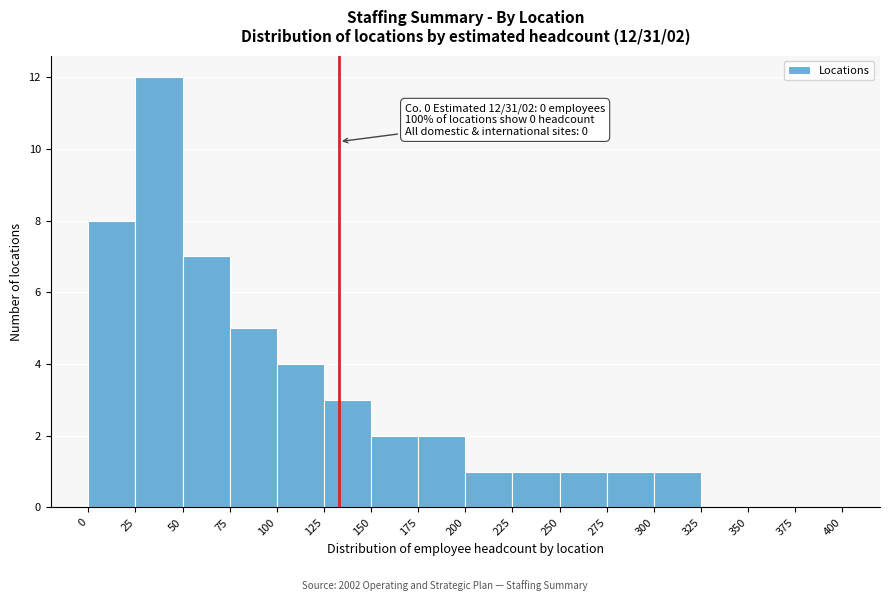

Which range on the x-axis has the tallest bar?

25 to 50